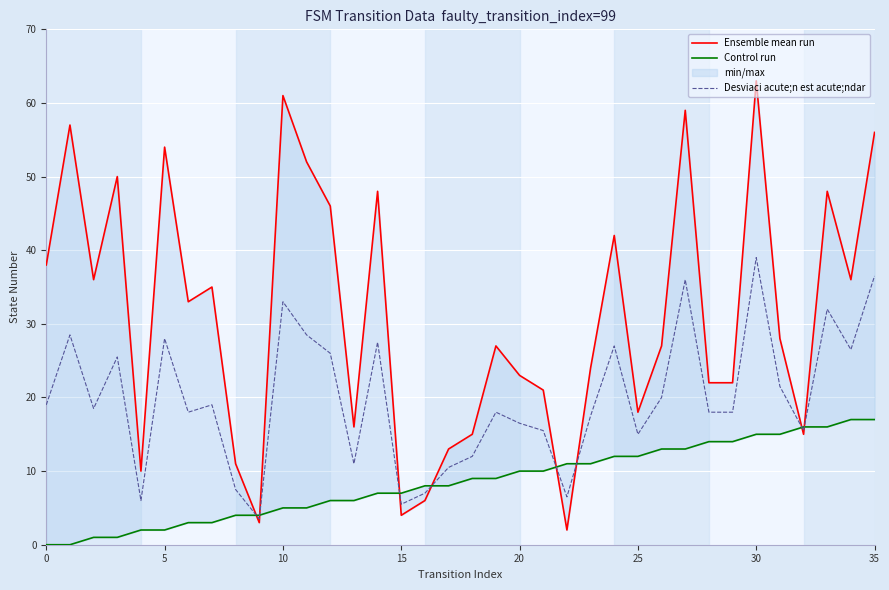

Between which two adjacent categories do Control run and Ensemble mean run first intersect?

8 and 9